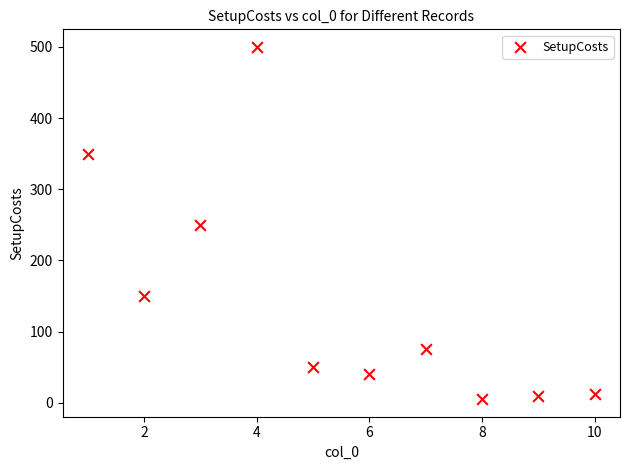

What is the average Y value?

144.1